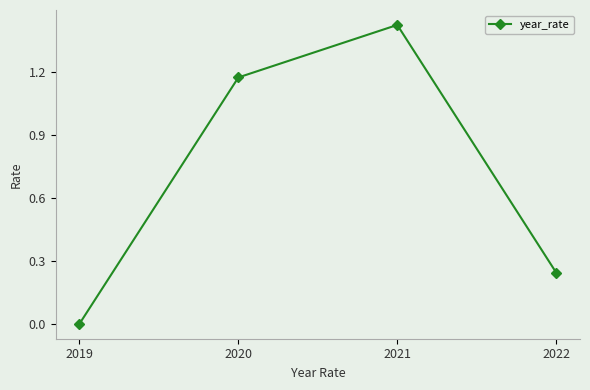

Which label corresponds to the smallest value in the chart?

2019